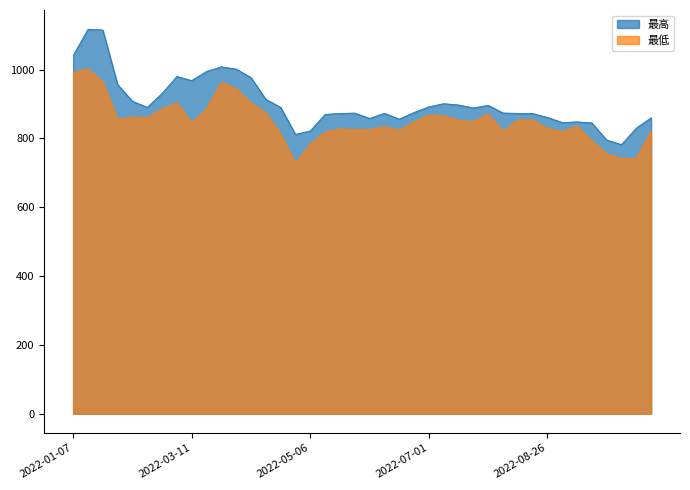

Reading left to right, transcribe all the data shown in this chart.

最高: 1041.2	1117.5	1115.4	956.9	908.3	890.5	931.3	980.4	968.4	995.1	1008.4	1001.8	977.2	914.0	890.7	812.0	822.3	870.1	872.8	874.0	858.5	873.4	856.4	875.7	892.1	901.2	897.6	888.8	896.5	874.2	873.1	872.8	861.4	846.4	848.4	845.4	795.5	782.3	830.5	860.3
最低: 991.1	1002.6	964.4	855.4	862.6	860.1	885.6	904.3	845.0	885.7	963.2	945.2	903.3	874.6	813.1	727.3	784.3	818.5	828.3	825.5	826.5	834.3	824.1	847.8	868.1	866.0	853.0	849.7	871.5	820.0	853.5	854.4	829.2	820.1	836.2	793.5	755.5	741.5	742.2	822.6